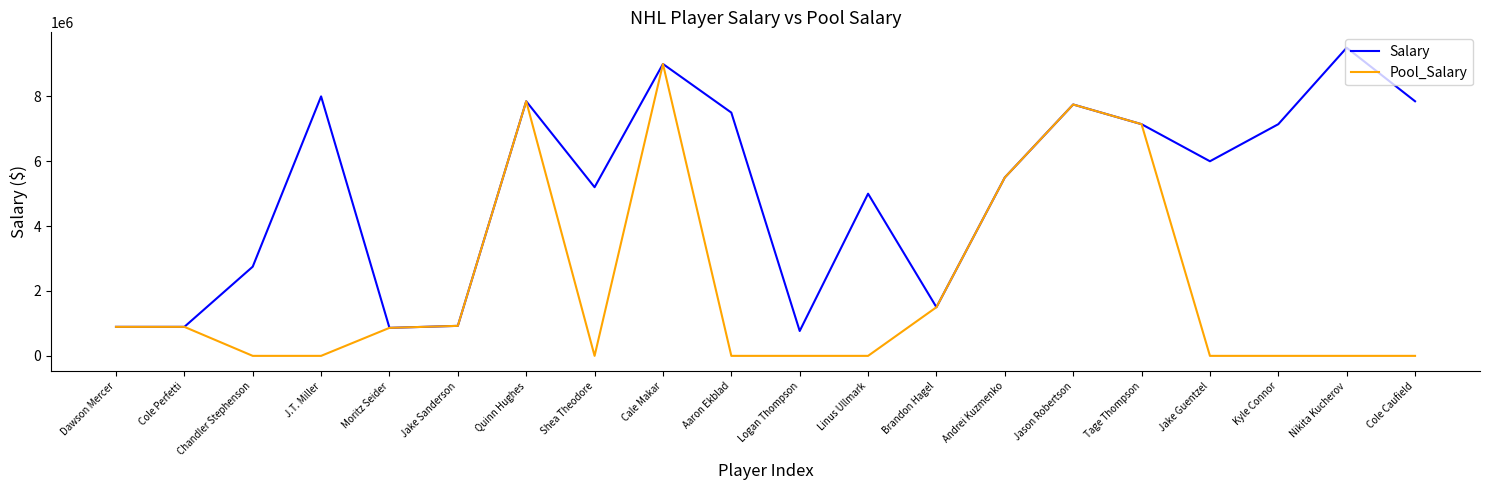

What is the sum of all Pool_Salary values?

42319524